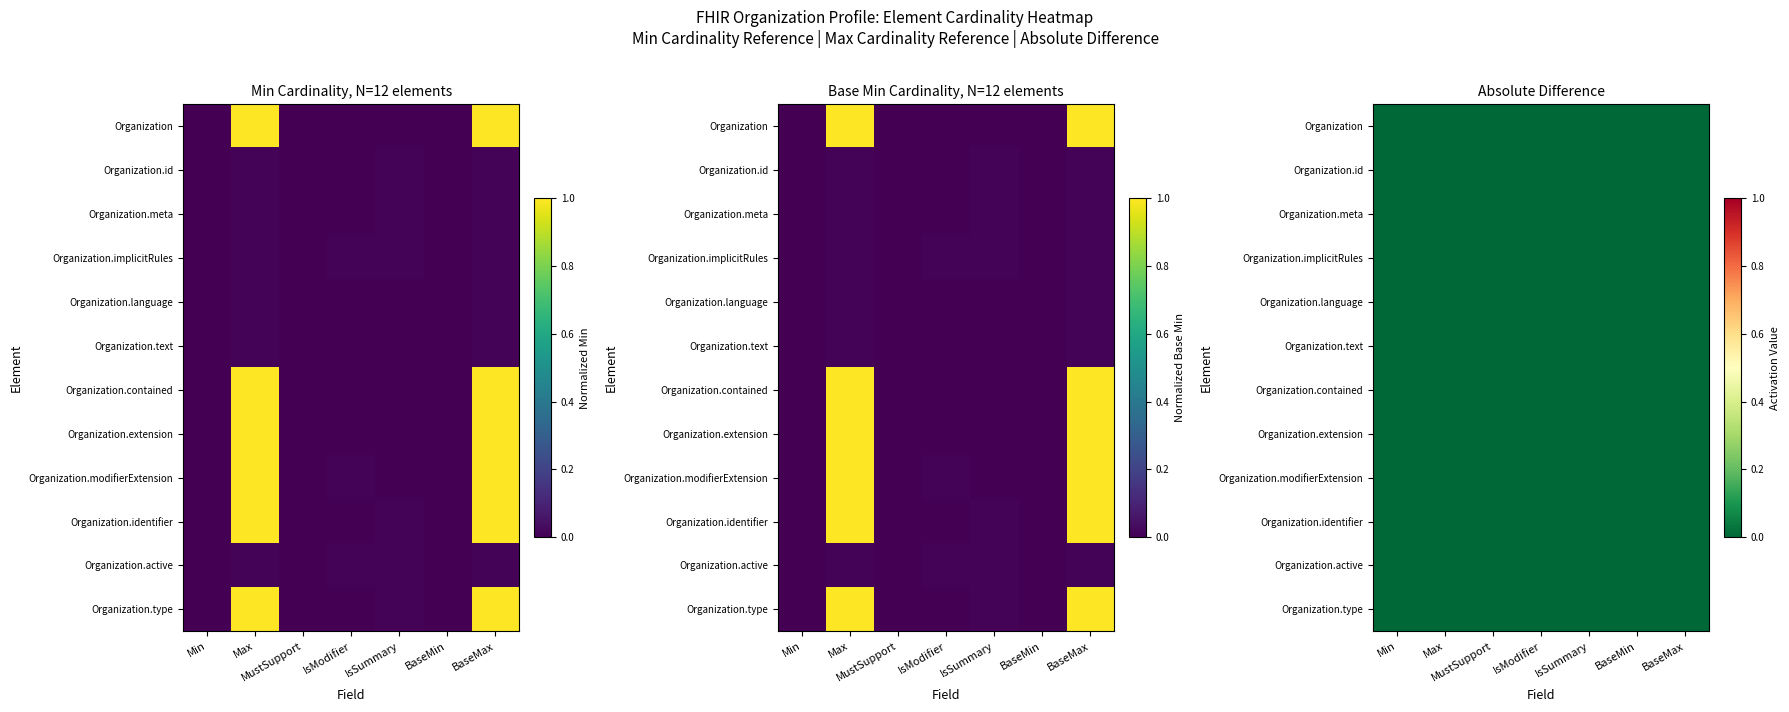

How many data points does each series have?

7